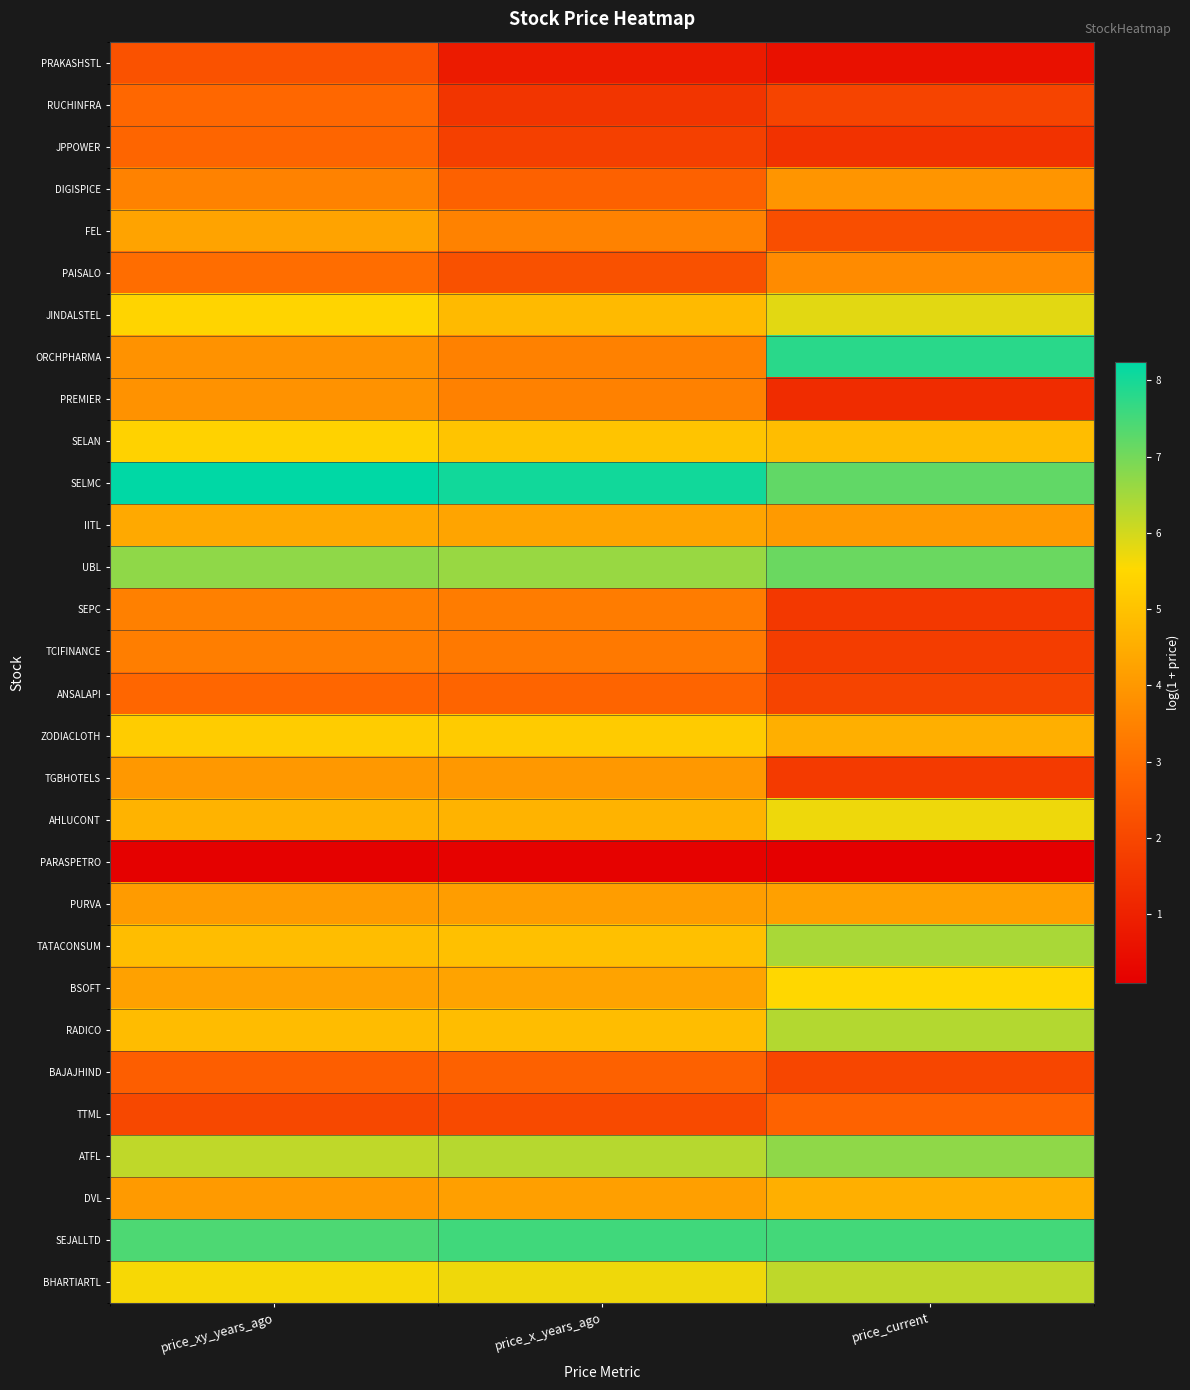

Between price_xy_years_ago and price_current, which is larger?

price_xy_years_ago